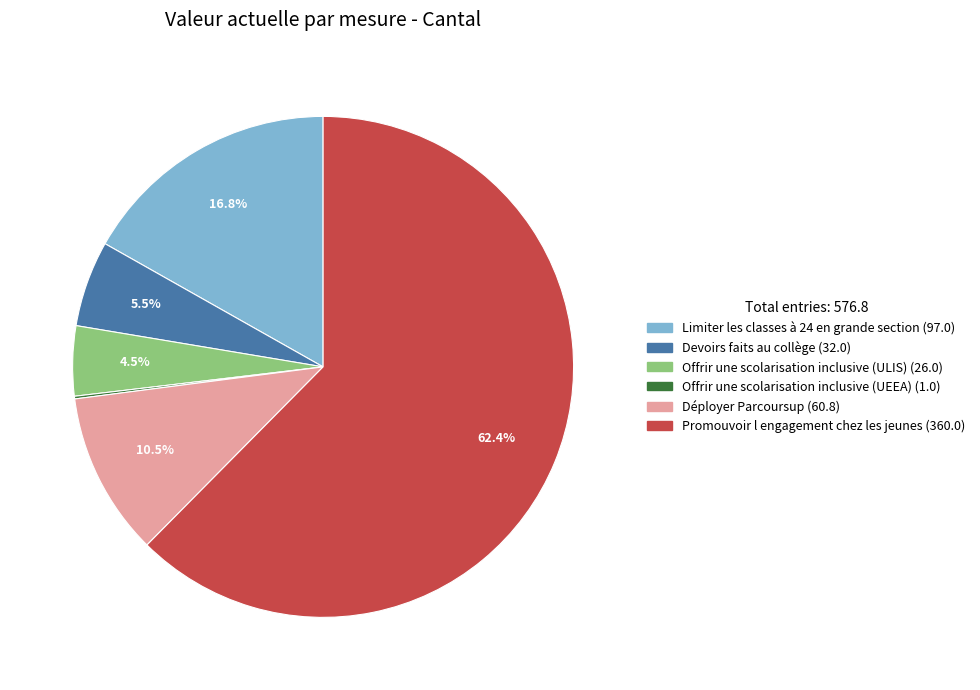

Which has a higher value, Devoirs faits au collège or Offrir une scolarisation inclusive (ULIS)?

Devoirs faits au collège